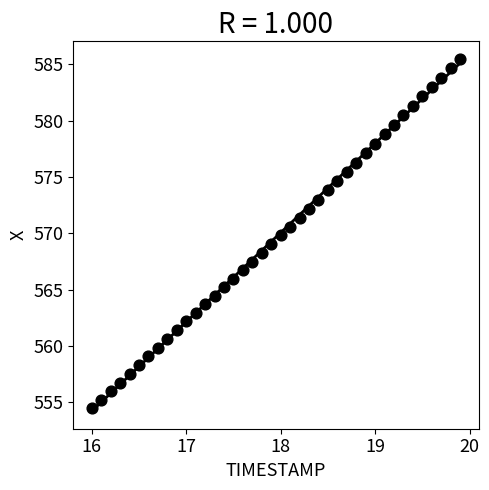

What is the range of X values (max minus min)?

3.9